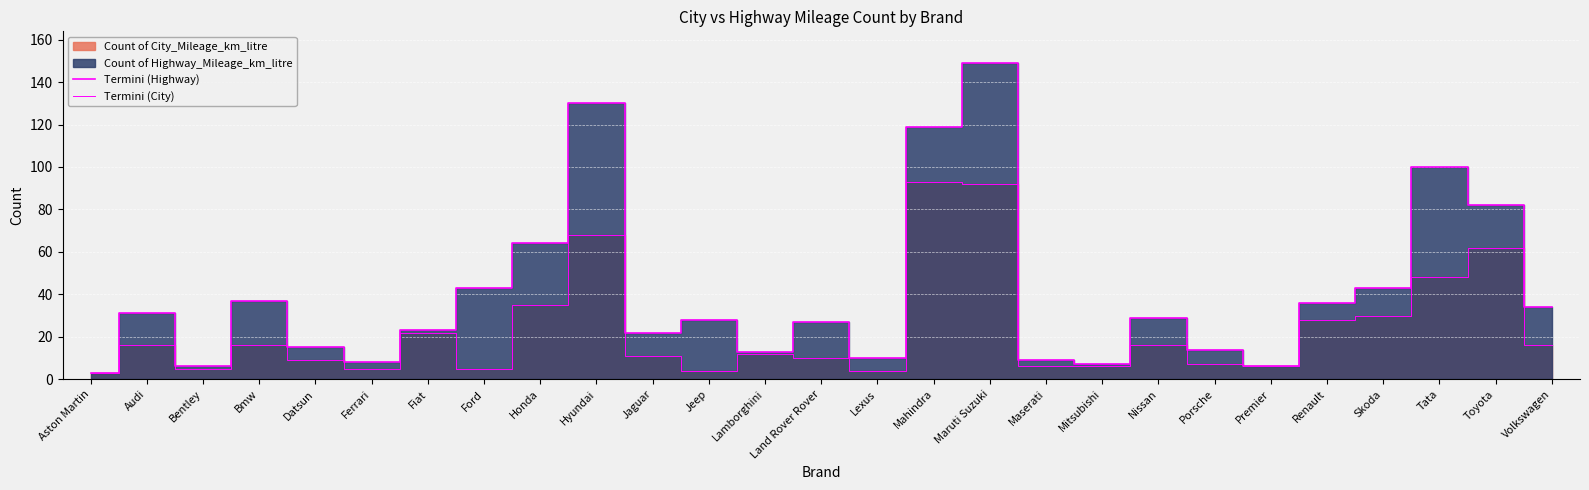

How many lines are shown in the chart?

2